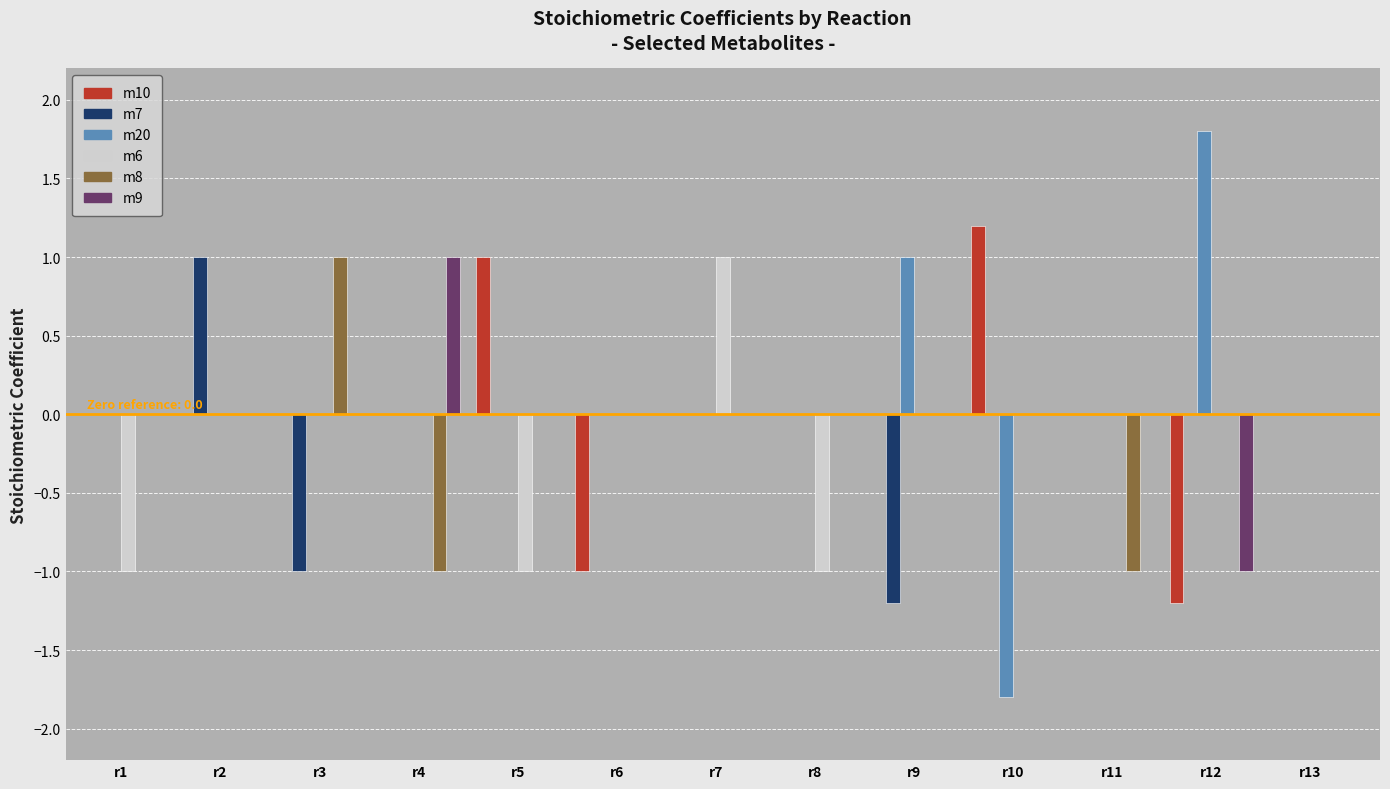

Is it true that m20 equals -1.8 at r10?

True